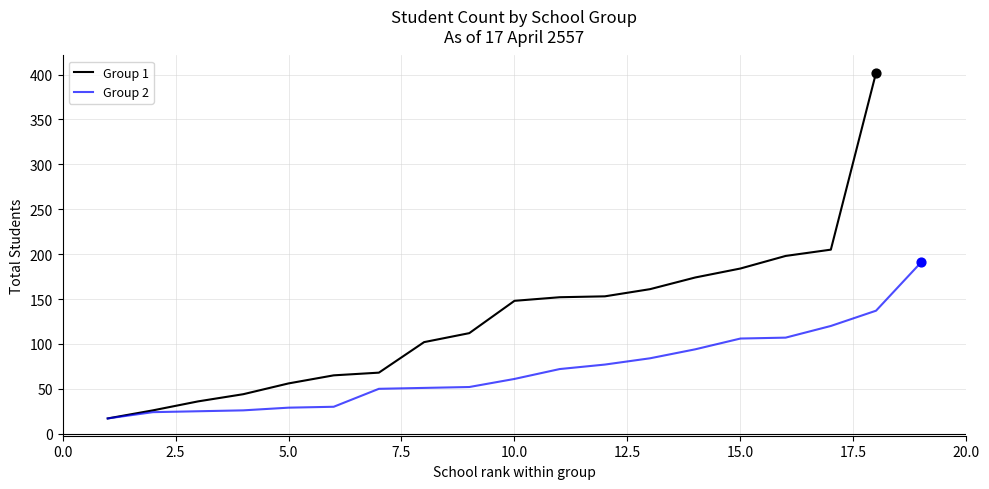

Which series contains the highest Y value?

Group 1